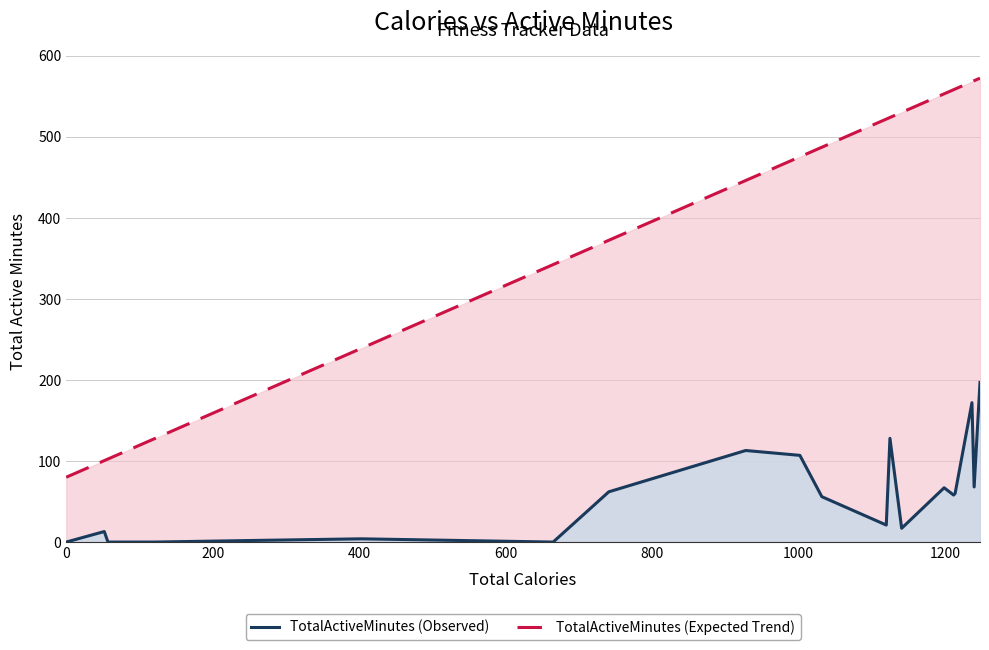

True or false: TotalActiveMinutes (Expected Trend) and TotalActiveMinutes (Observed) cross at least once.

False